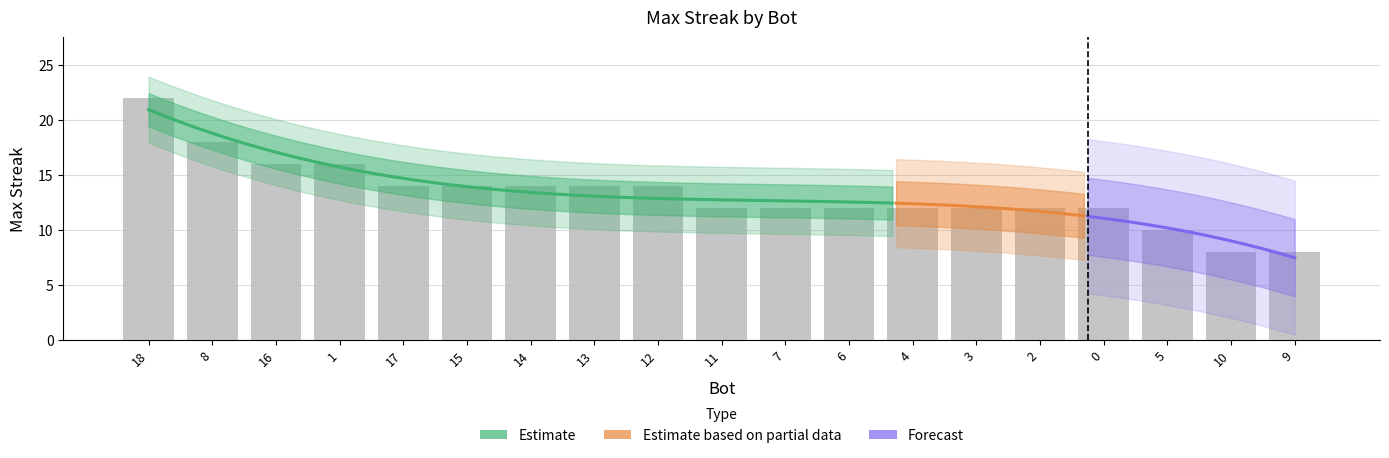

Are the bars grouped side by side (vs. stacked)?

No